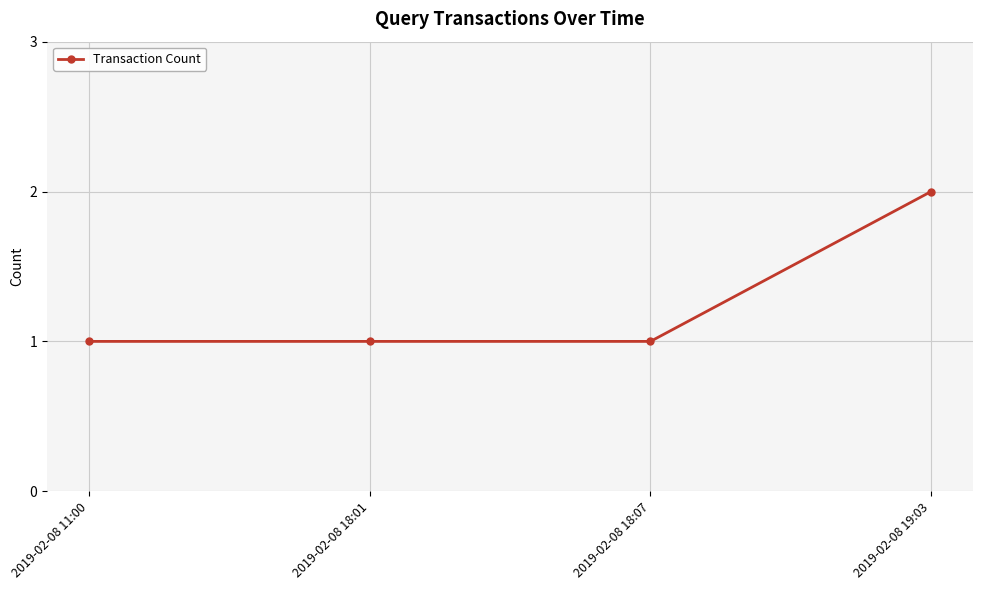

The value at 2019-02-08 18:07 is 1. True or false?

True